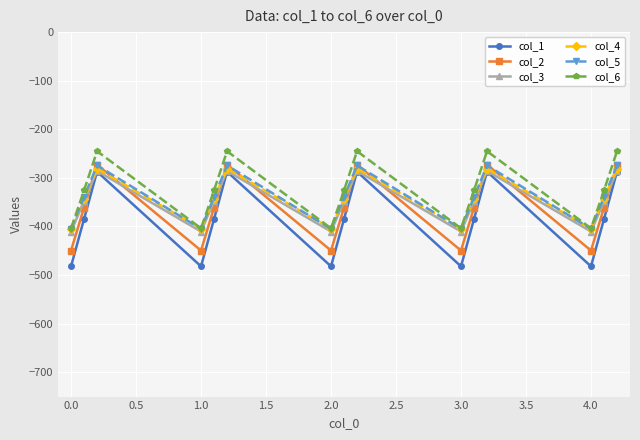

What is the minimum value for col_1?

-482.0